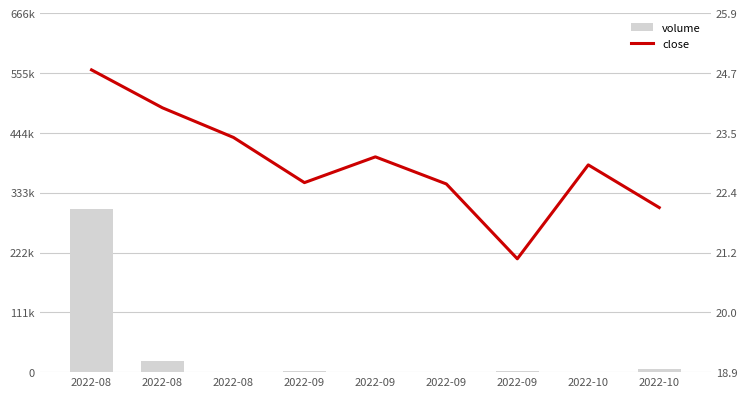

What is the lowest value of the volume series?

100.0